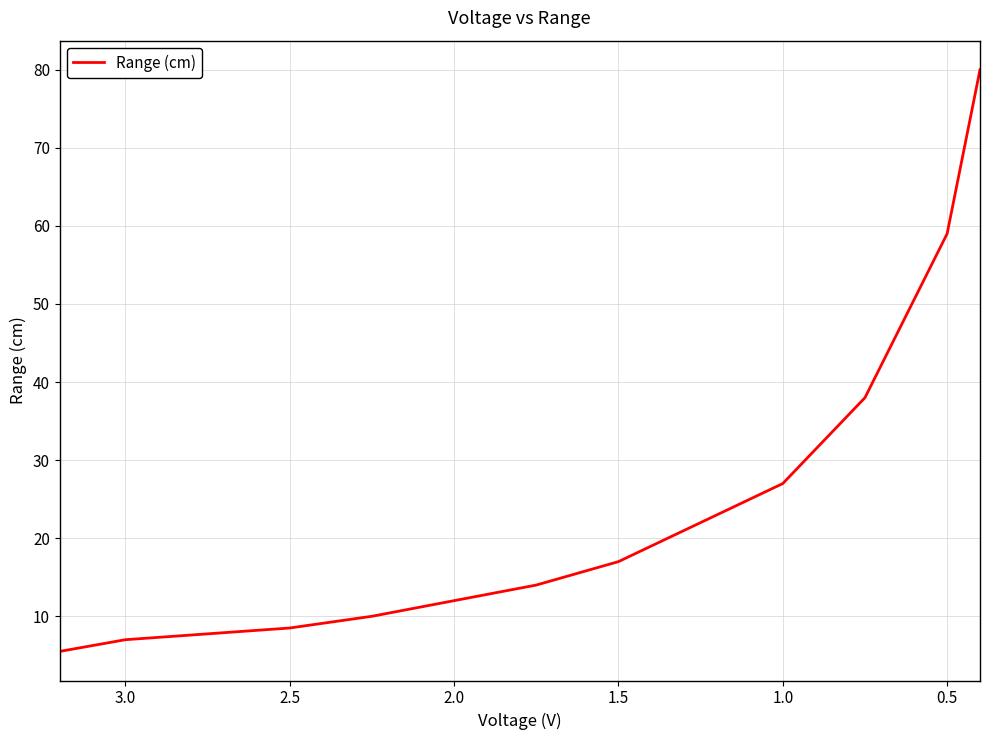

Does the chart display data point markers on the line(s)?

No